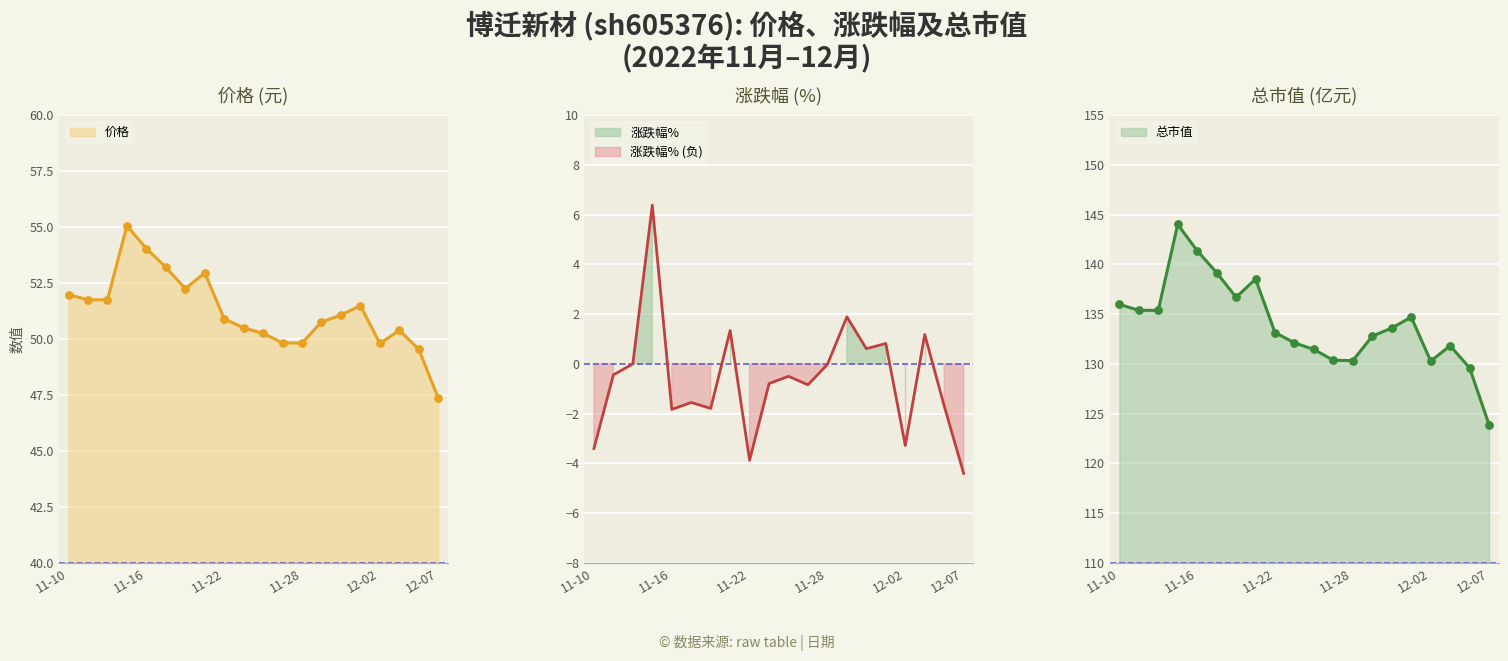

Which series has the largest total across all categories?

总市值(亿元)